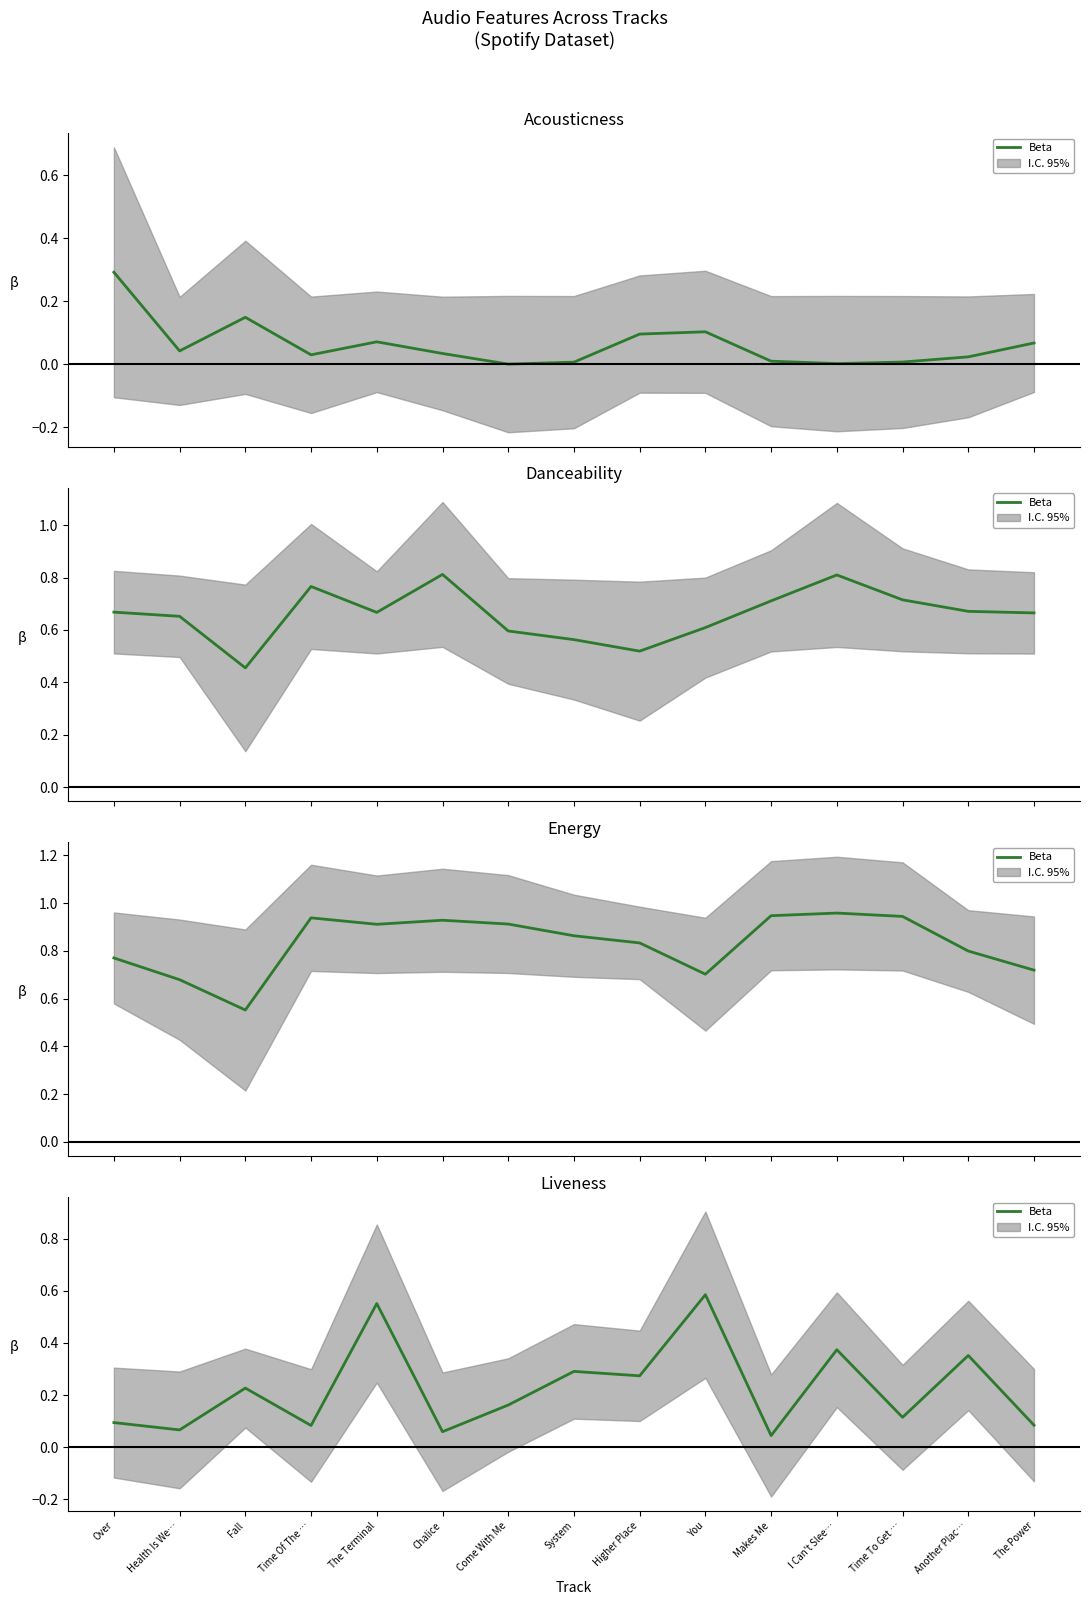

At which category does the data reach its first local peak?

Fall